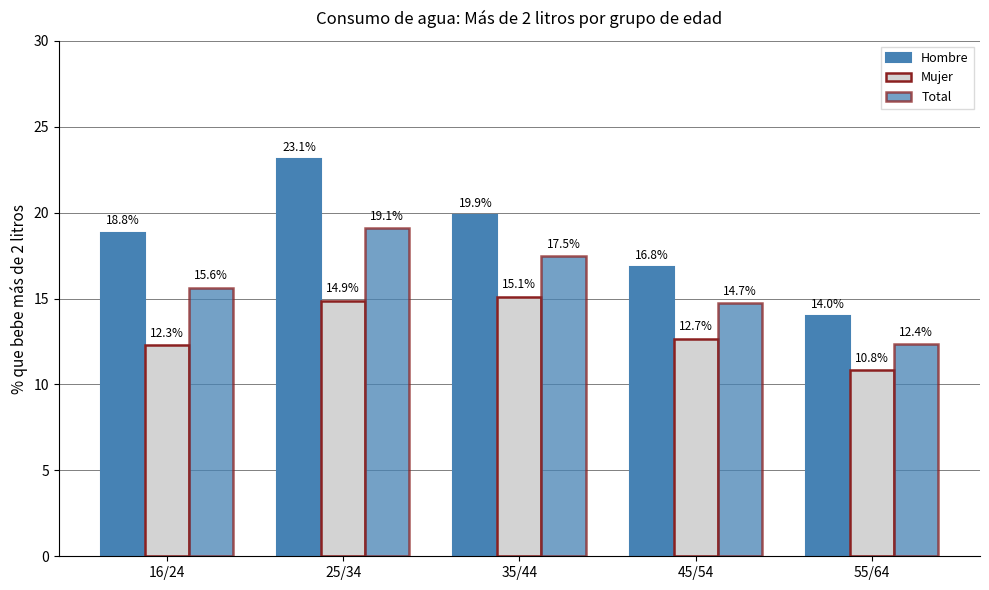

What is the label of the 5th bar from the left?

55/64